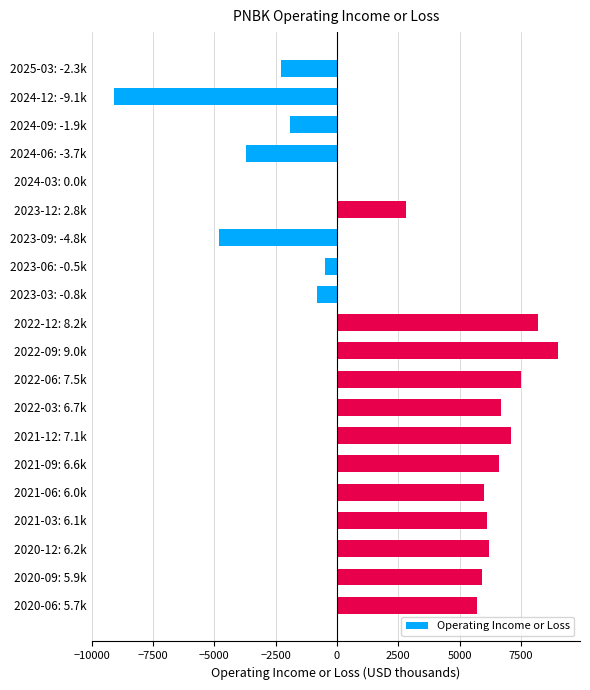

At which category does the chart reach its peak across all series?

2022-09: 9.0k